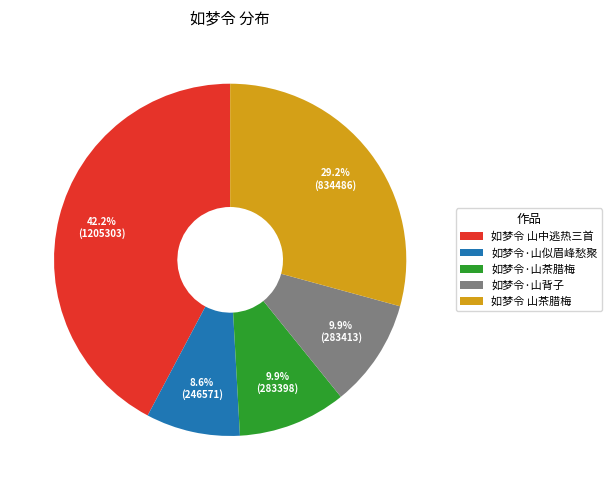

The 如梦令 山中逃热三首 slice represents 31% of the pie. True or false?

False